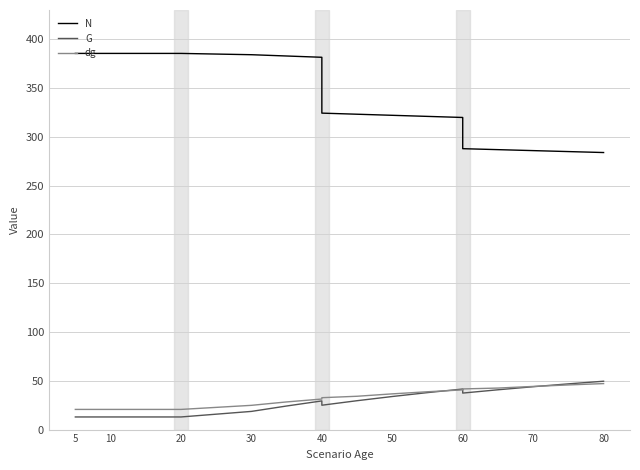

Which has a higher value, 10 or 80?

10